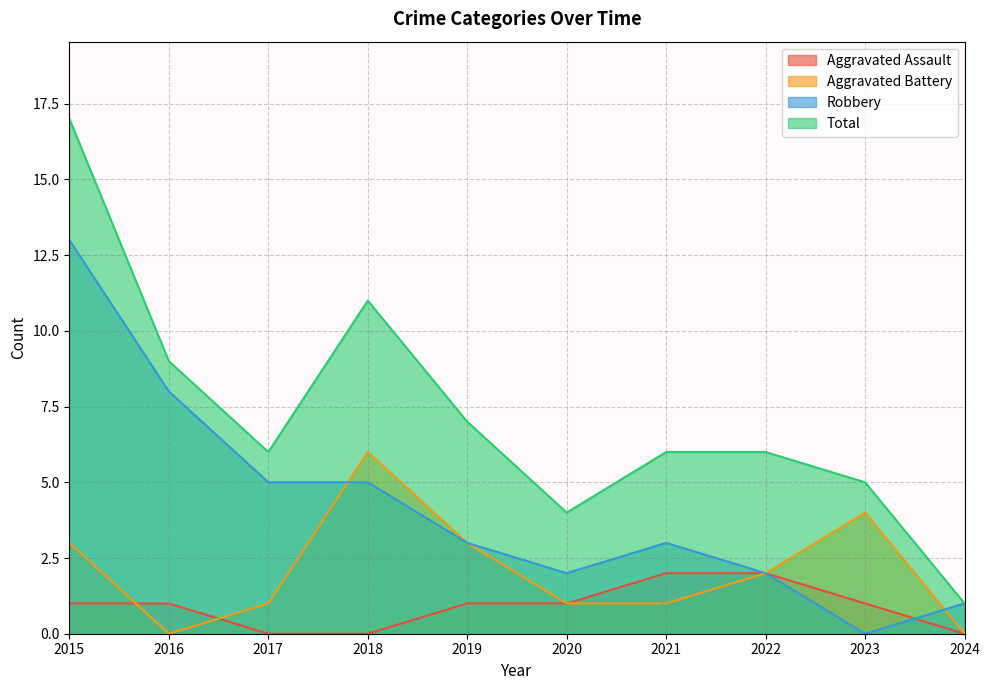

What is the difference between the highest and lowest values at 2021?

5